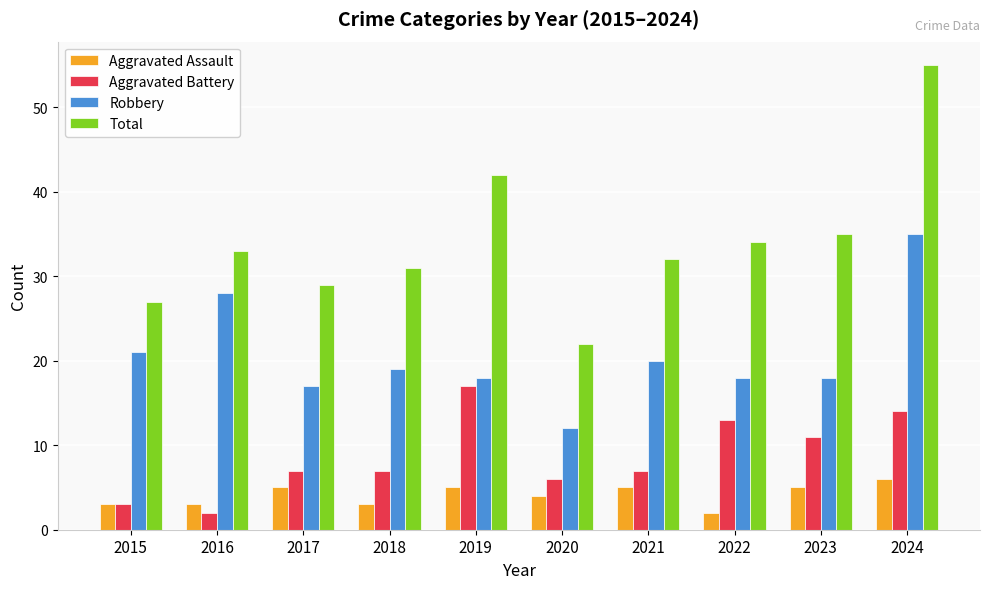

Which series changed the most between 2020 and 2024?

Total